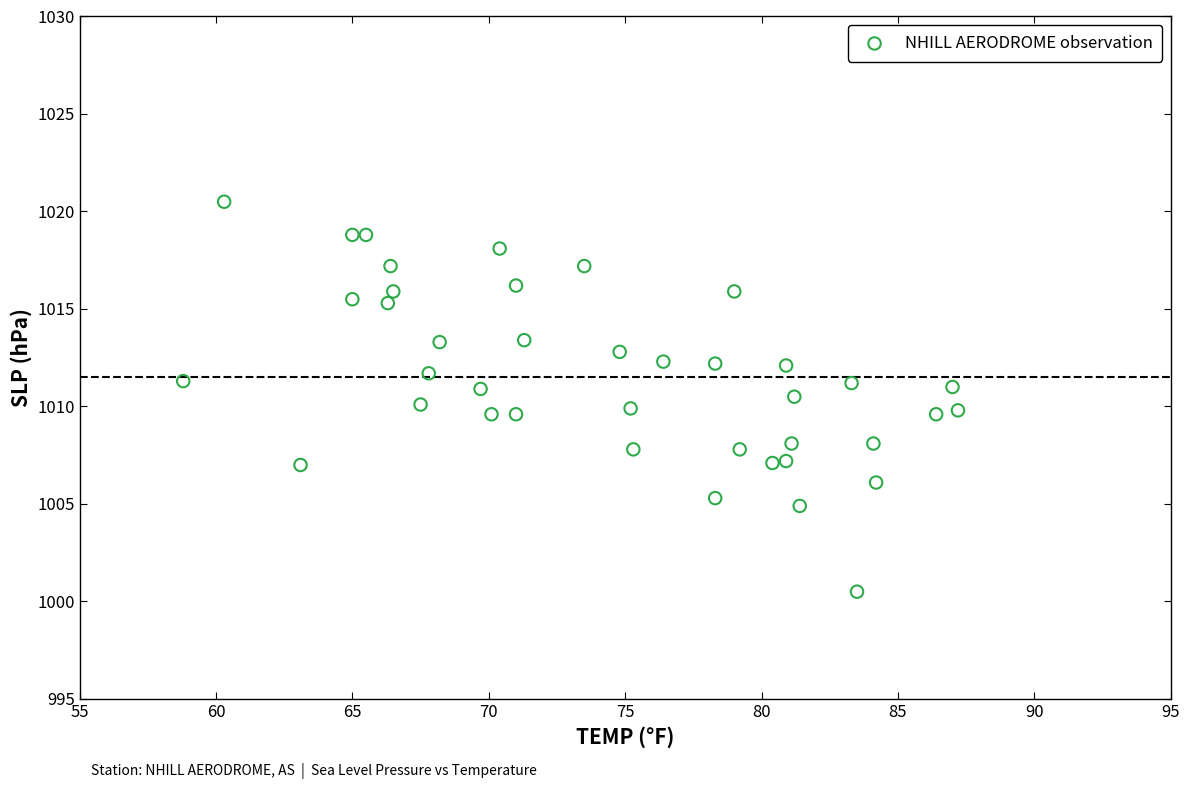

What is the range of X values (max minus min)?

28.4